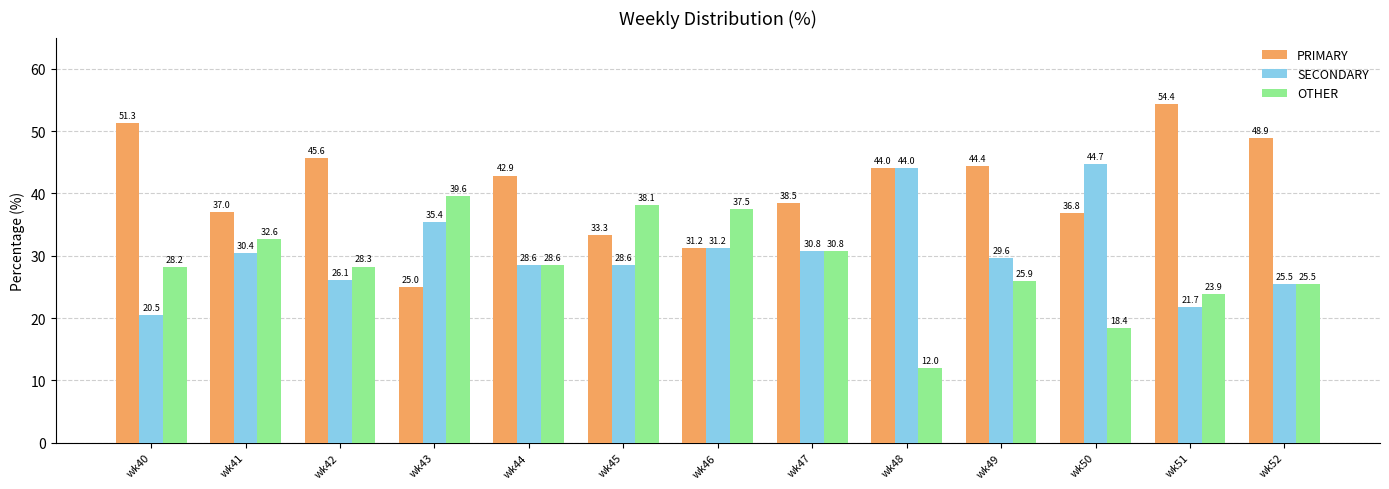

Read the SECONDARY value at wk44.

28.6